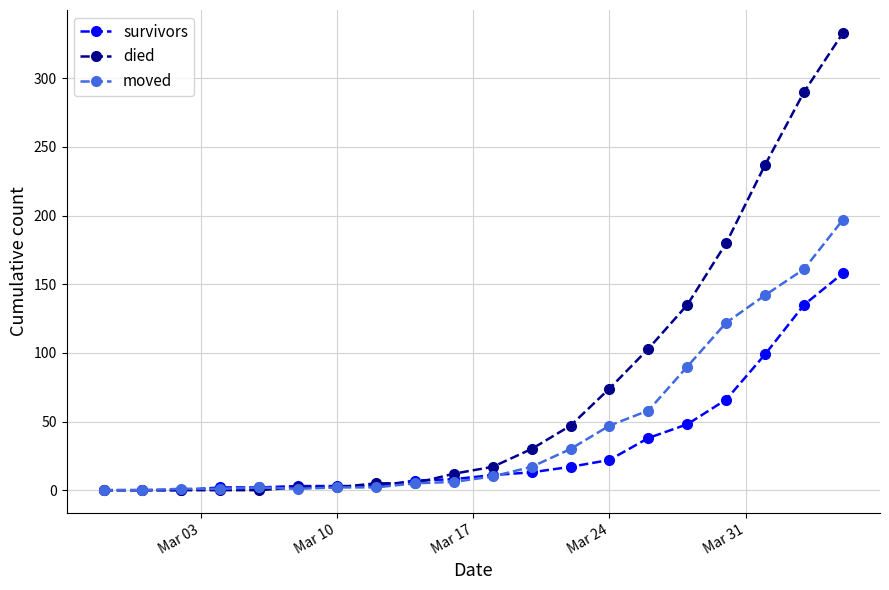

What is the value of the died point at the 8th from the left?

5